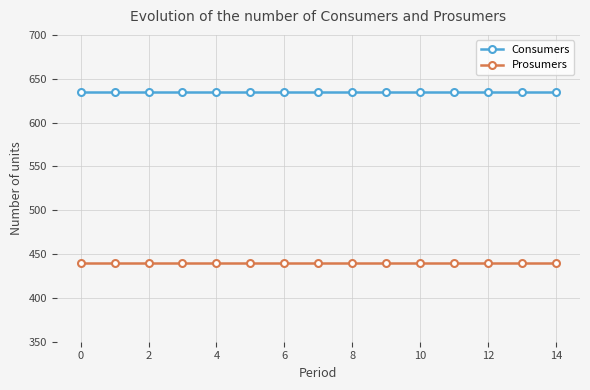

What is the value of the Consumers point at the 11th from the left?

635